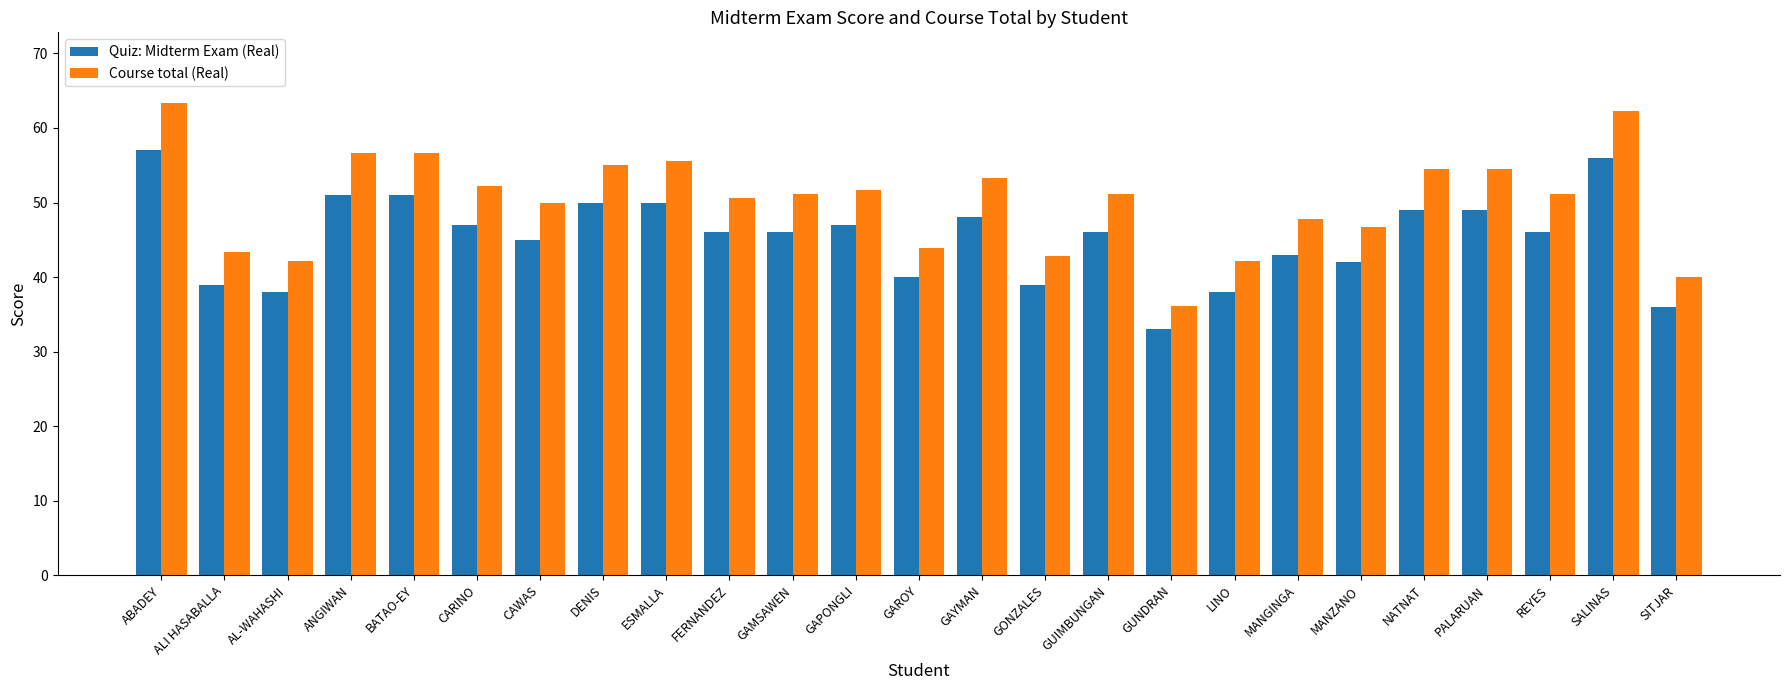

What is the difference between the second highest and minimum values in the Quiz: Midterm Exam (Real) series?

23.0